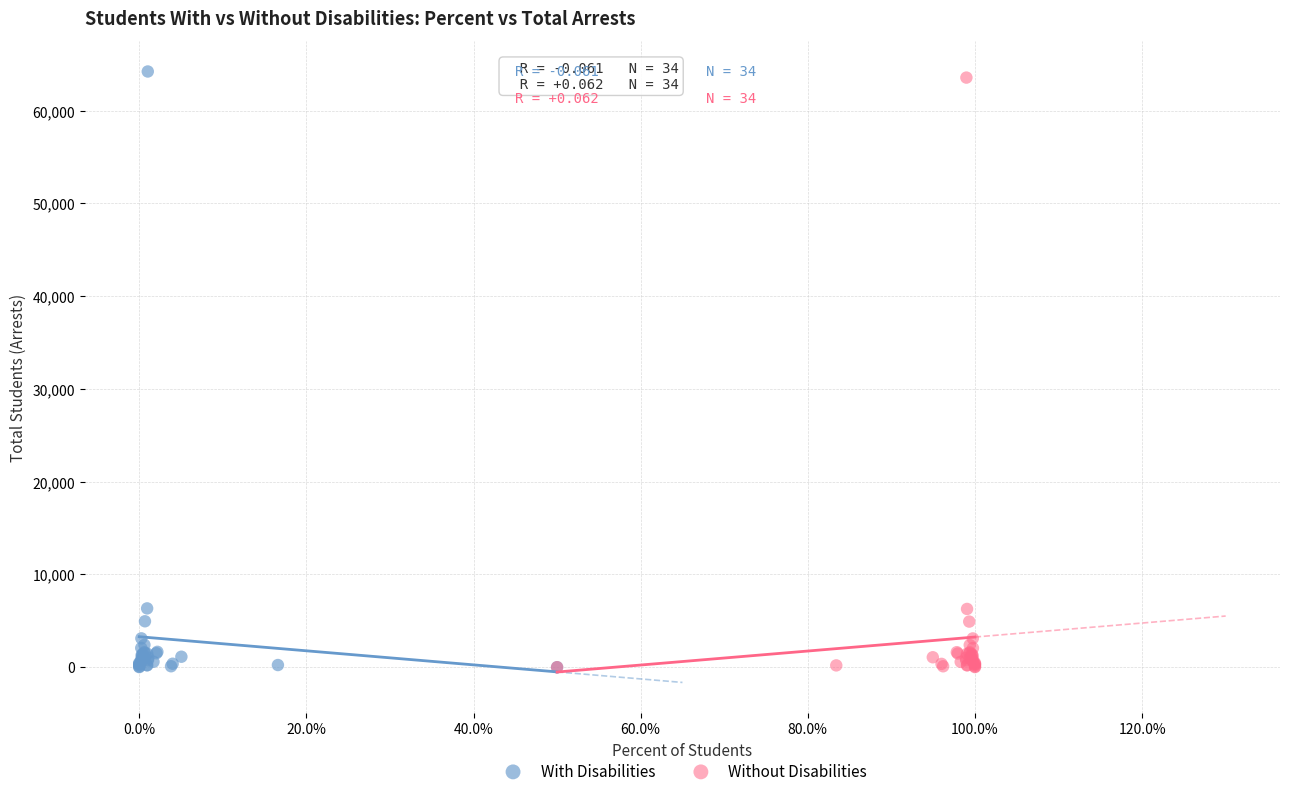

Which series has the largest Y range (max minus min)?

With Disabilities